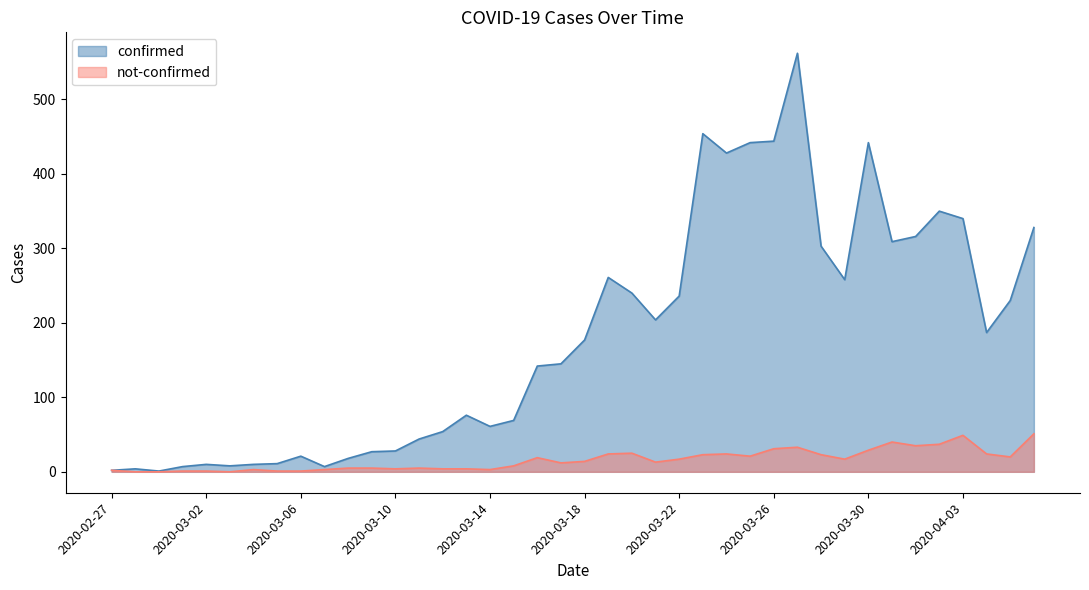

Between 2020-03-04 and 2020-03-16, which series saw the biggest shift?

confirmed